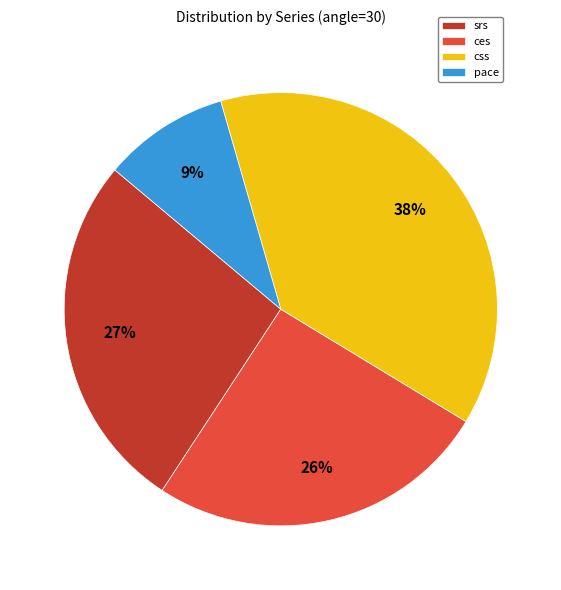

Does css account for over 50% of the chart?

No